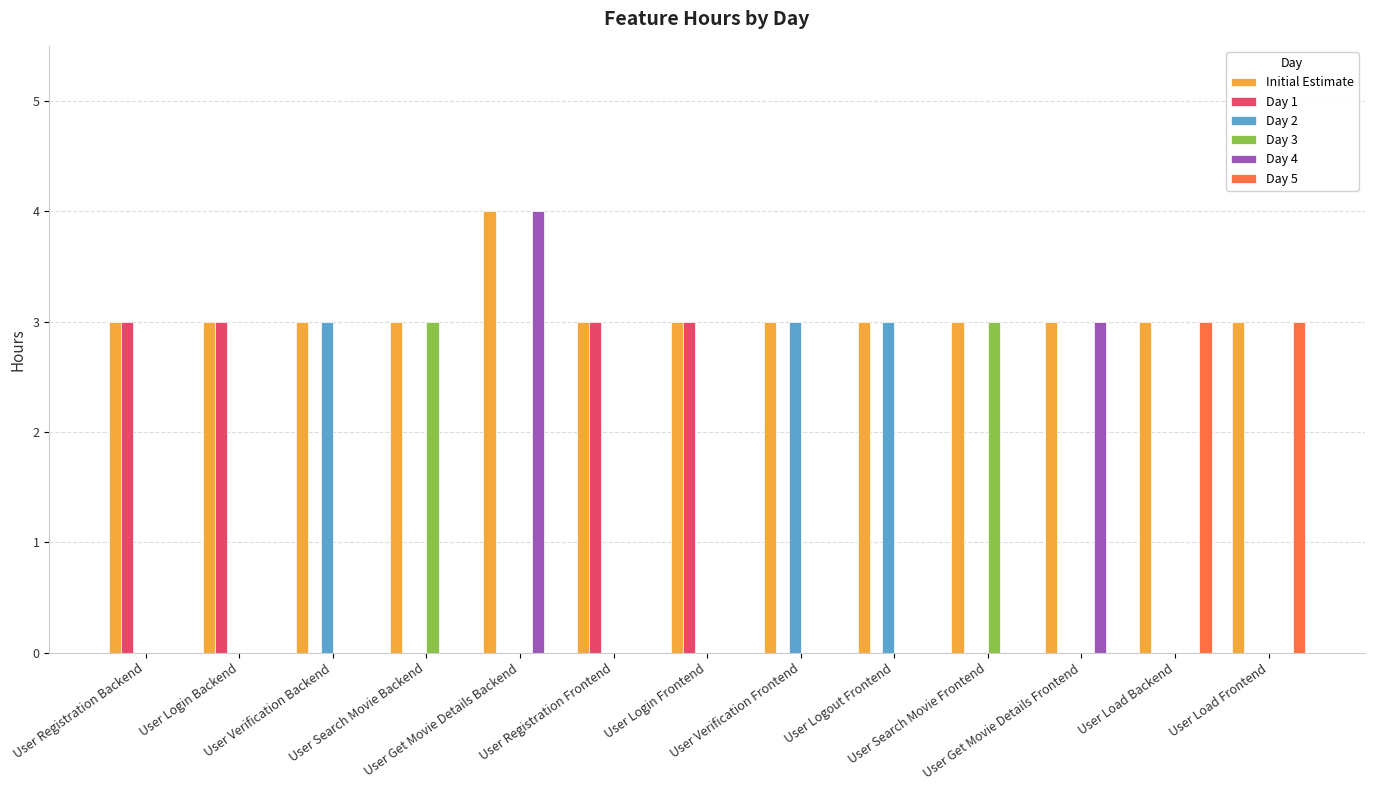

How many series are shown in this chart?

6